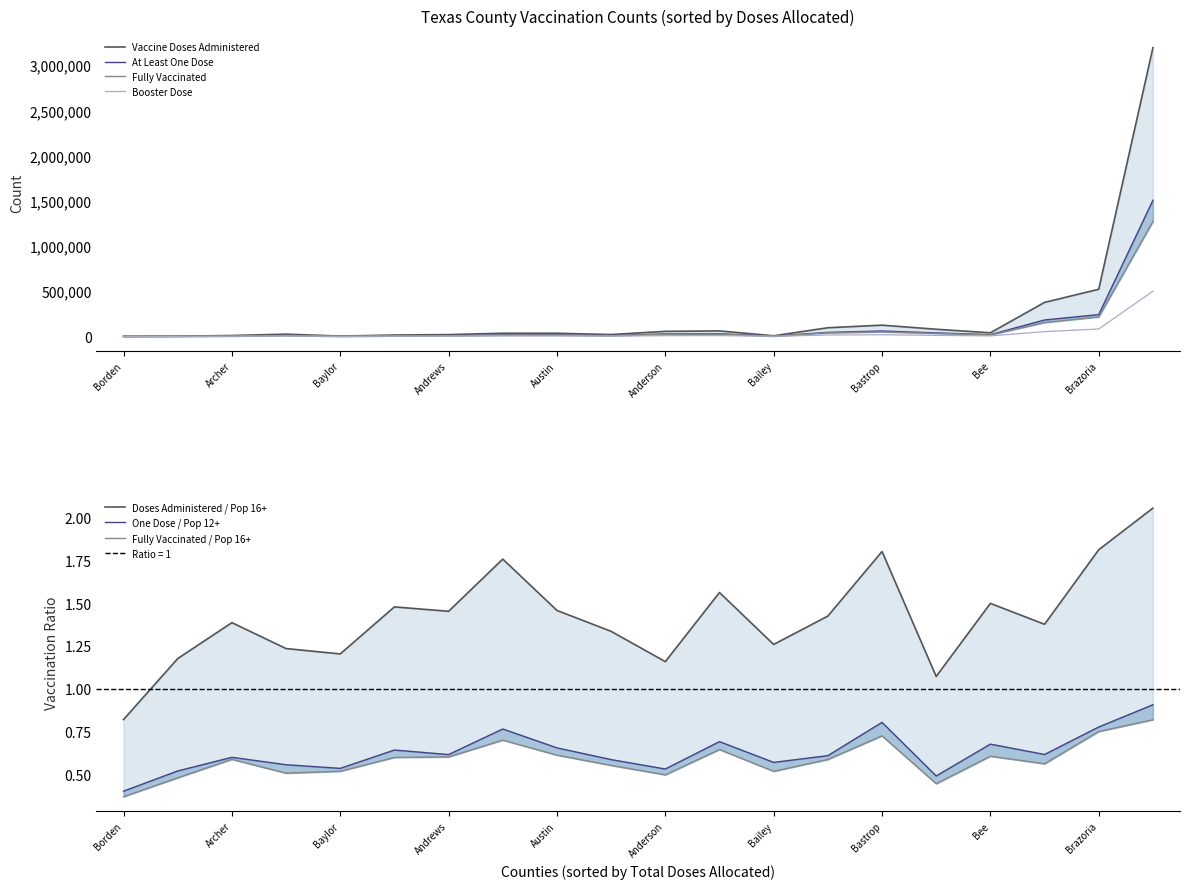

What is the maximum value for Booster Dose?

499659